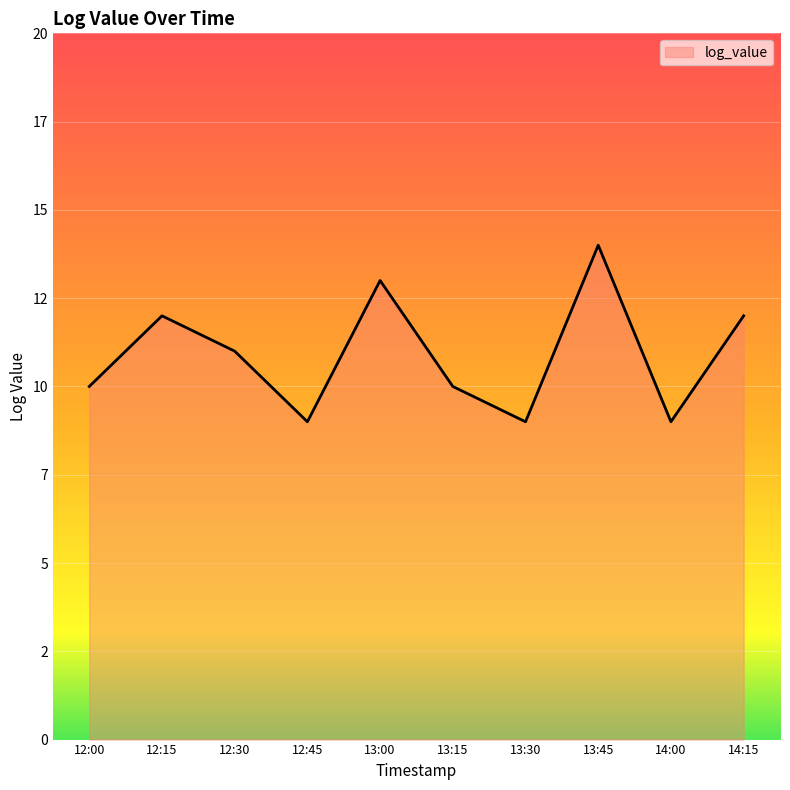

Does the chart display data point markers on the line(s)?

No